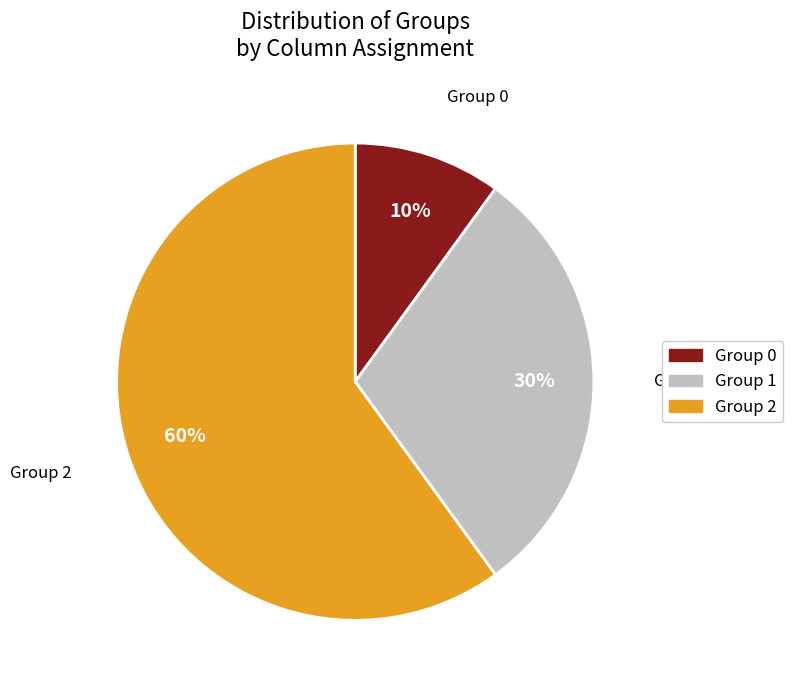

Is there a majority slice in this chart?

Yes